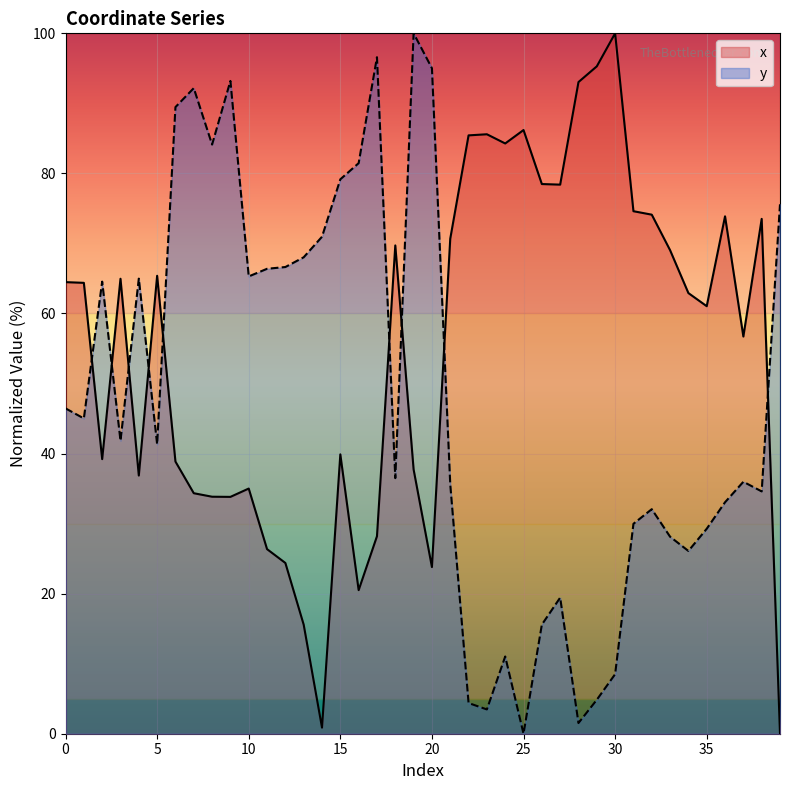

How many lines are shown in the chart?

2